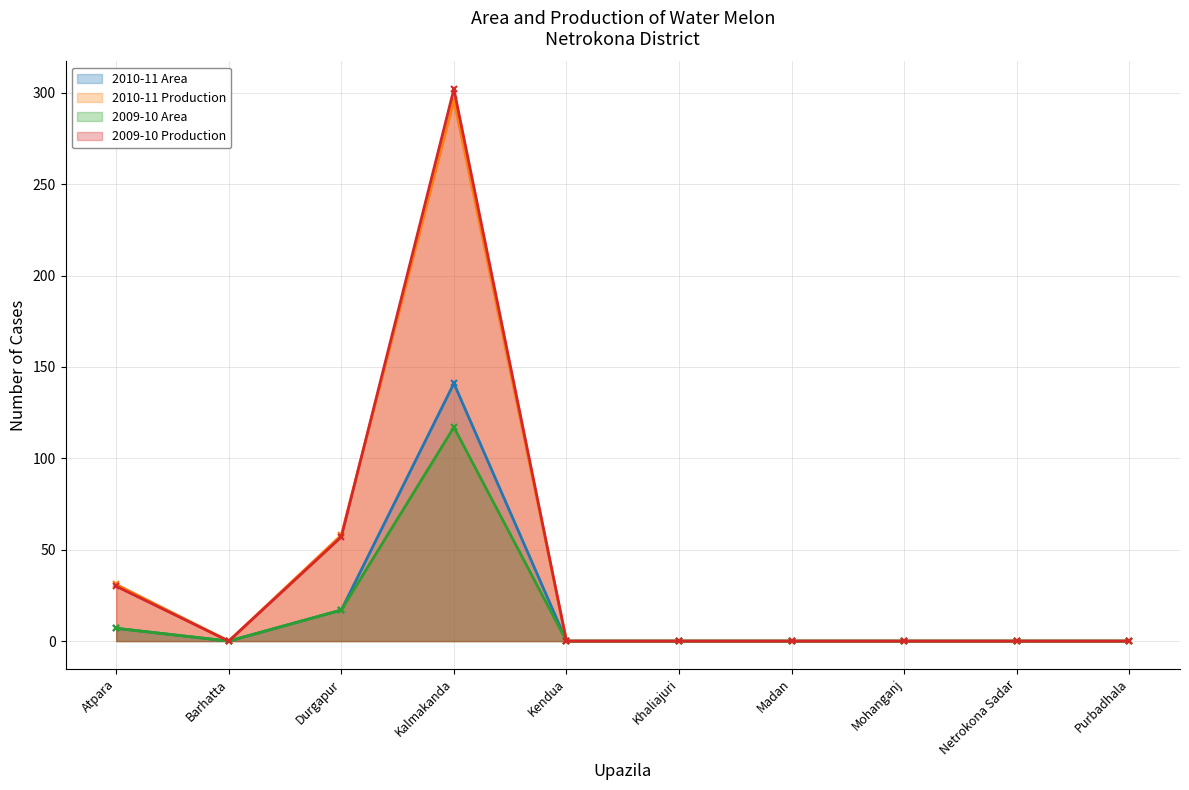

Reading left to right, transcribe all the data shown in this chart.

2010-11 Area: 7	0	17	141	0	0	0	0	0	0
2010-11 Production: 31	0	58	296	0	0	0	0	0	0
2009-10 Area: 7	0	17	117	0	0	0	0	0	0
2009-10 Production: 30	0	57	302	0	0	0	0	0	0